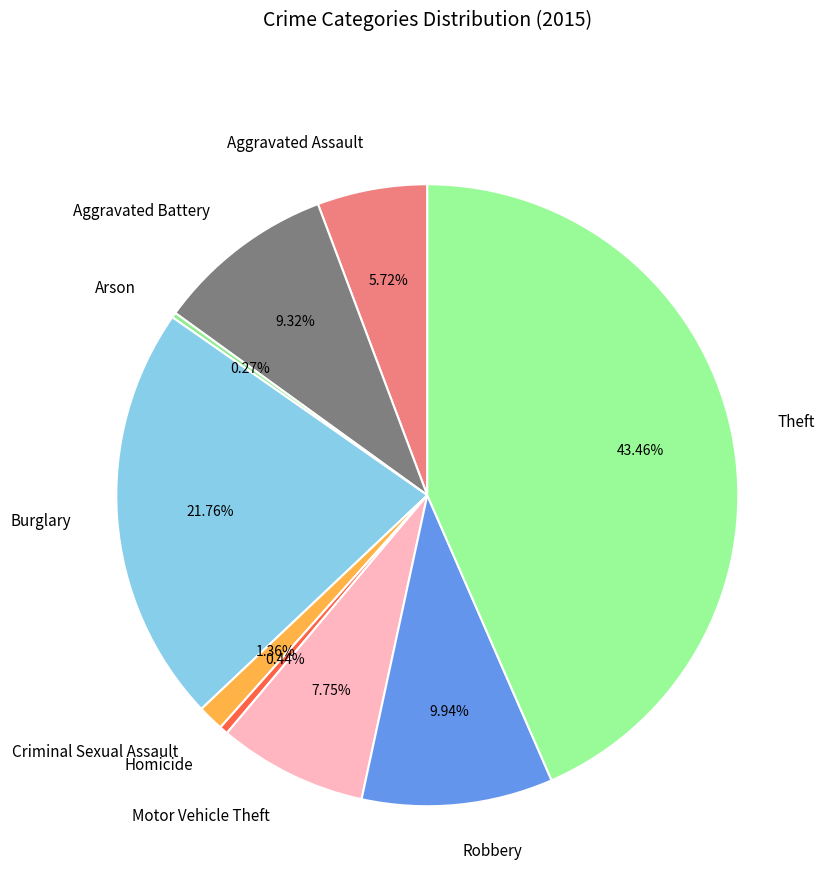

To the nearest percent, what is the average slice percentage?

11%